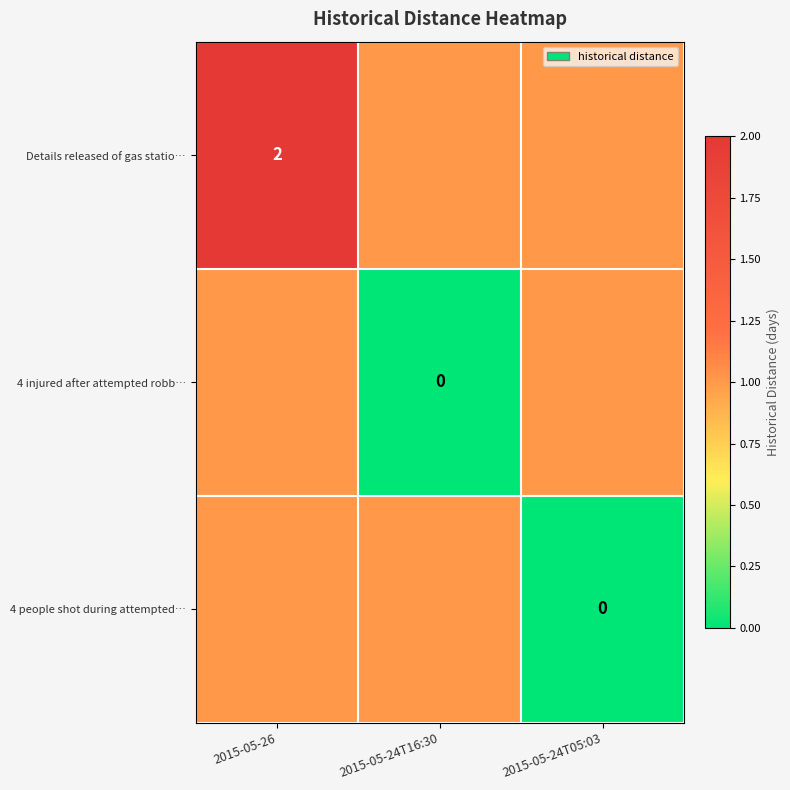

Which series has the largest total across all categories?

Details released of gas statio…